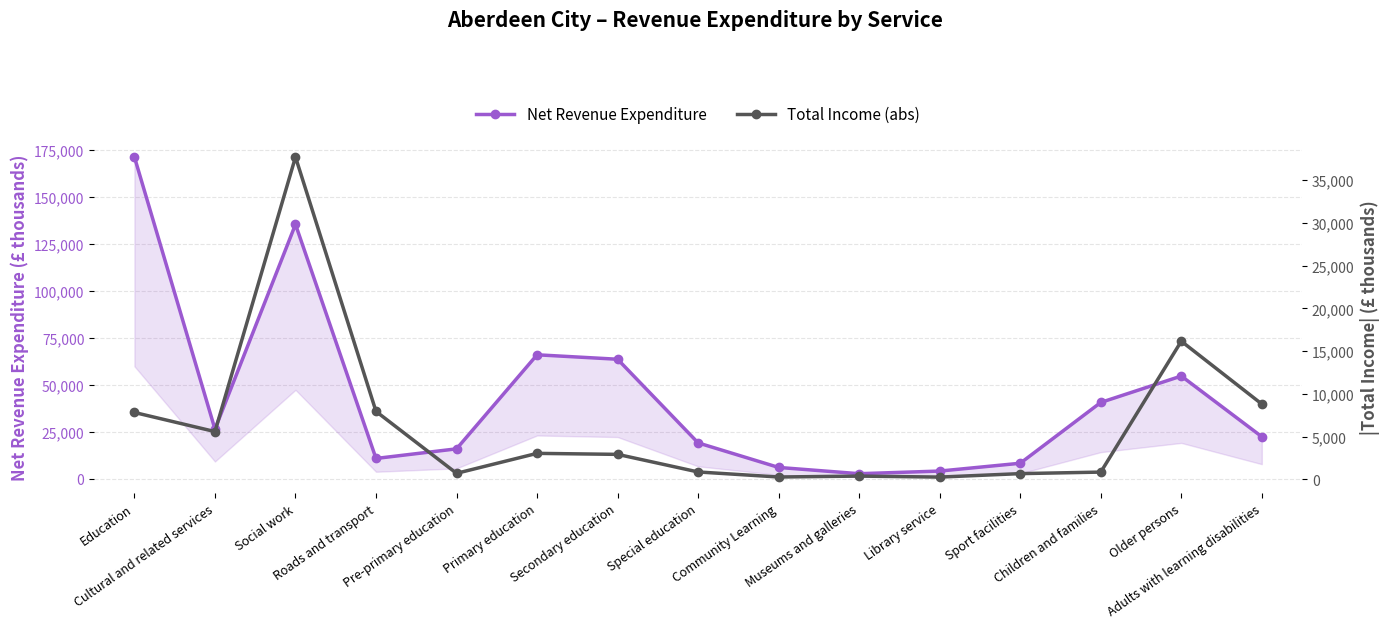

The value of Net Revenue Expenditure at Children and families is 68750. True or false?

False